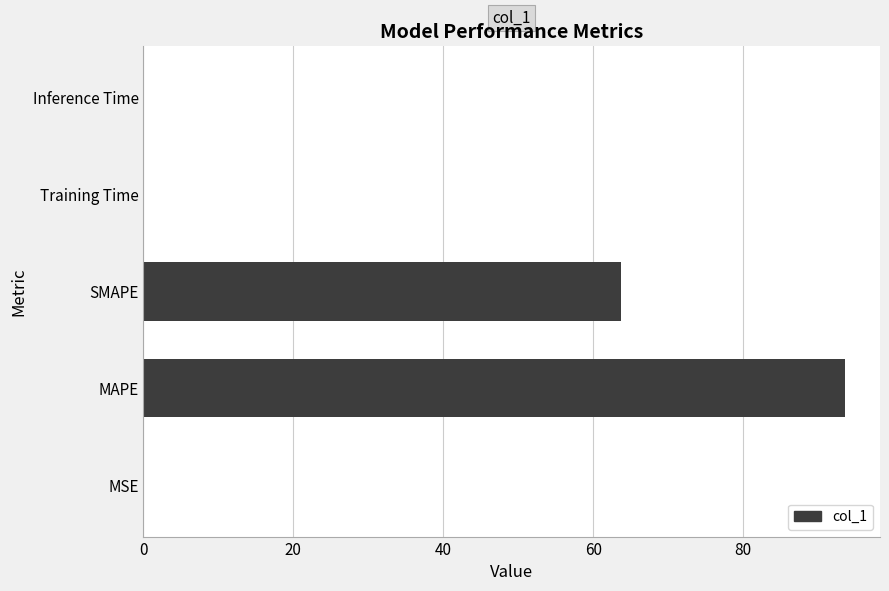

Is it true that the value at MAPE is 93.6?

True